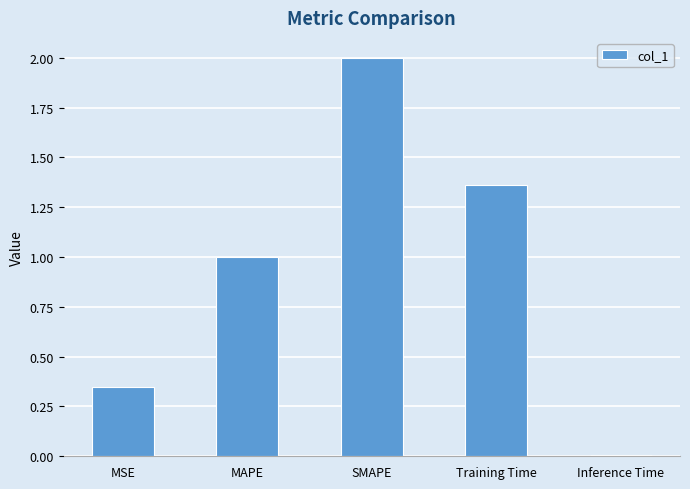

What is the change in value from Training Time to Inference Time?

-1.4